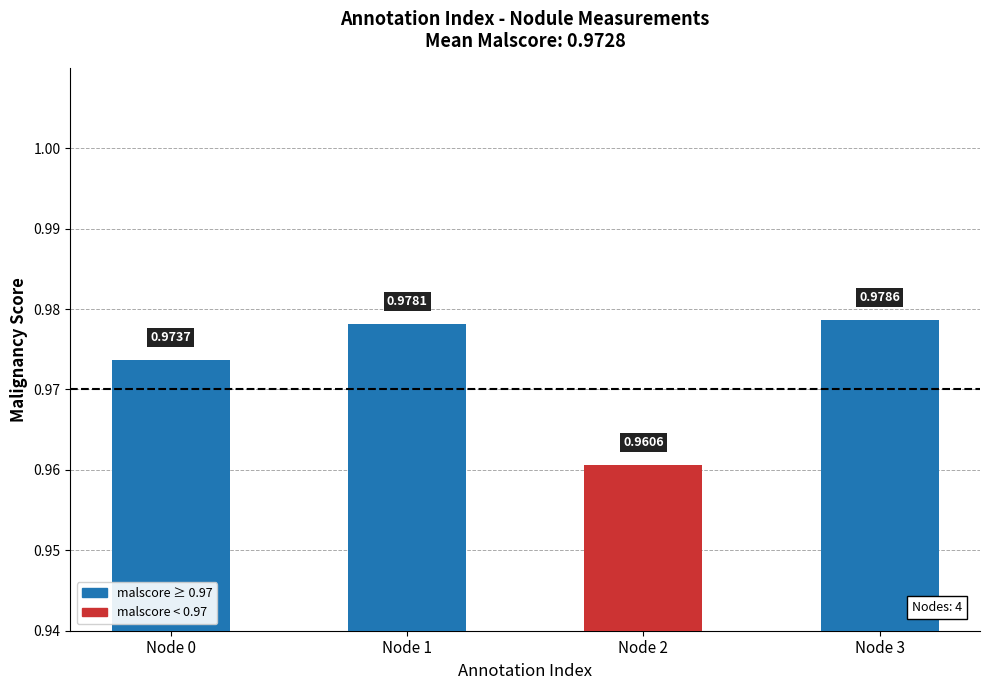

What is the sum of the values at Node 2 and Node 0?

1.9